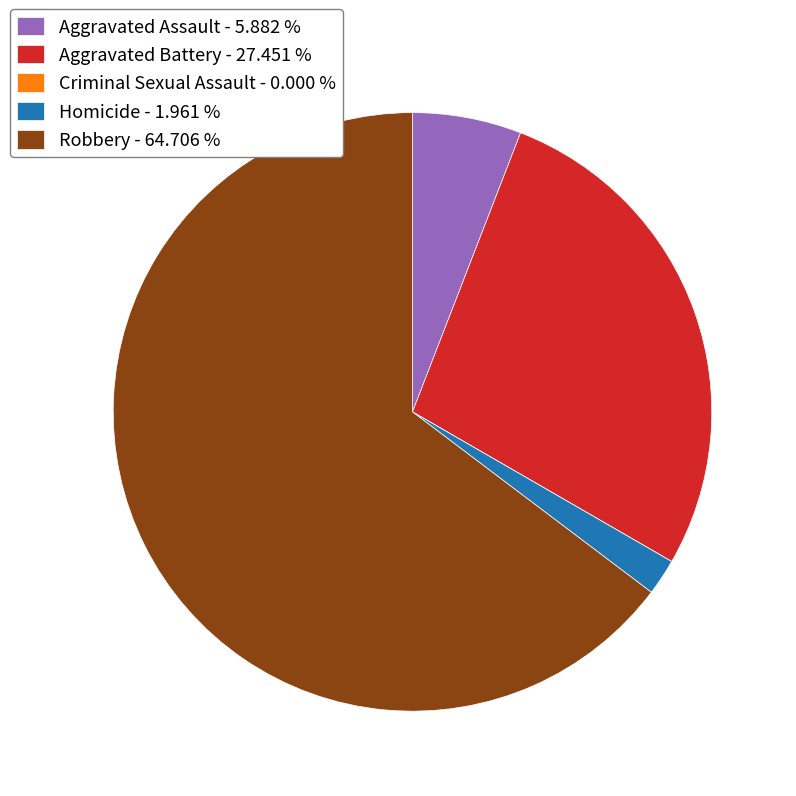

The Aggravated Assault slice represents 6% of the pie. True or false?

True